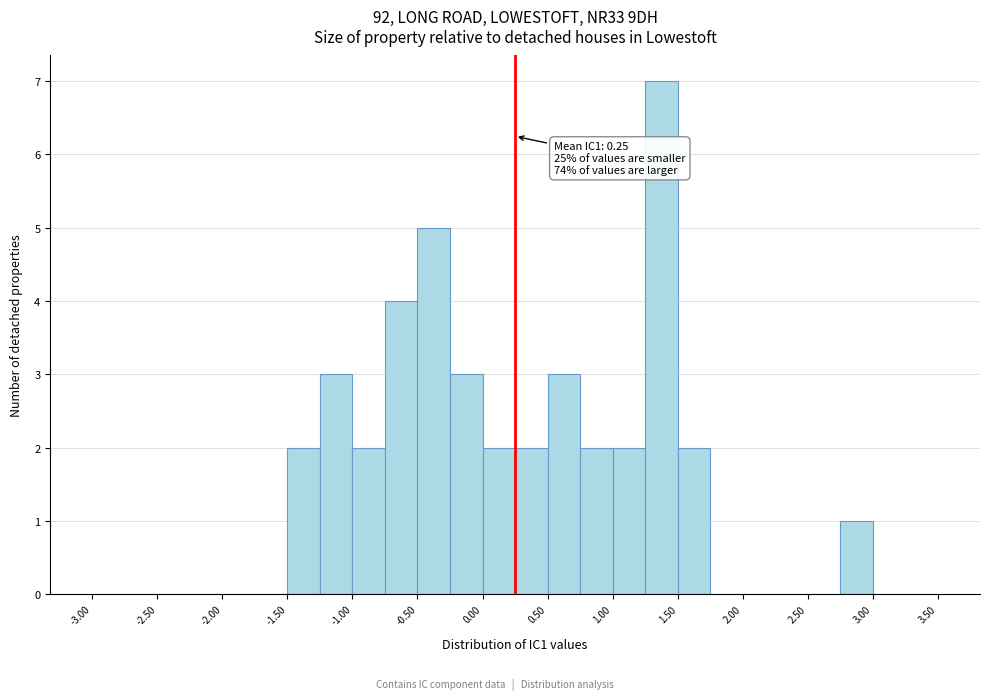

Which range on the x-axis has the tallest bar?

1.25 to 1.50